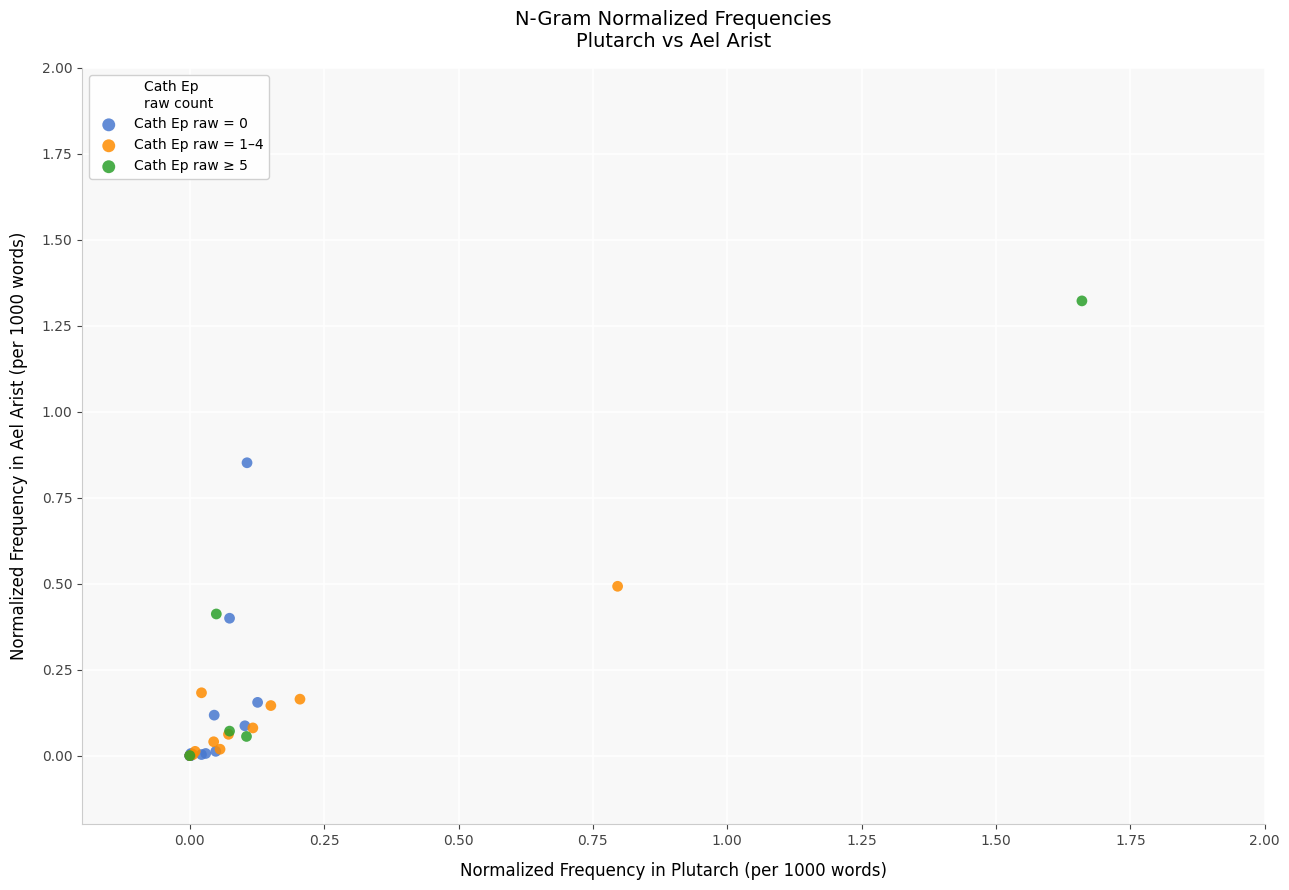

Which series has the widest spread of Y values?

Cath Ep raw ≥ 5